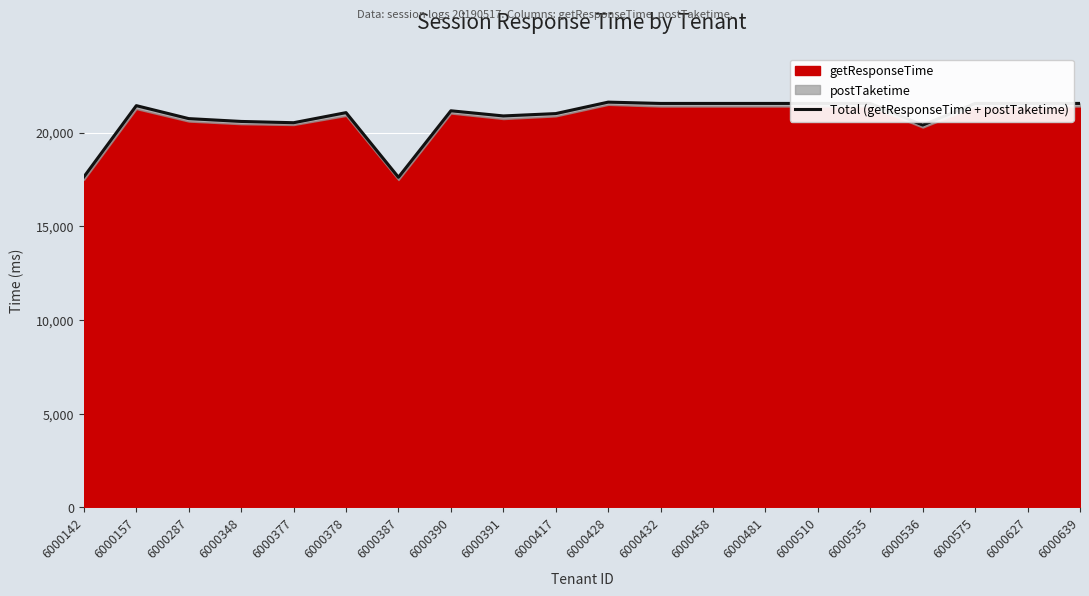

The value at 6000378 is 21065. True or false?

True